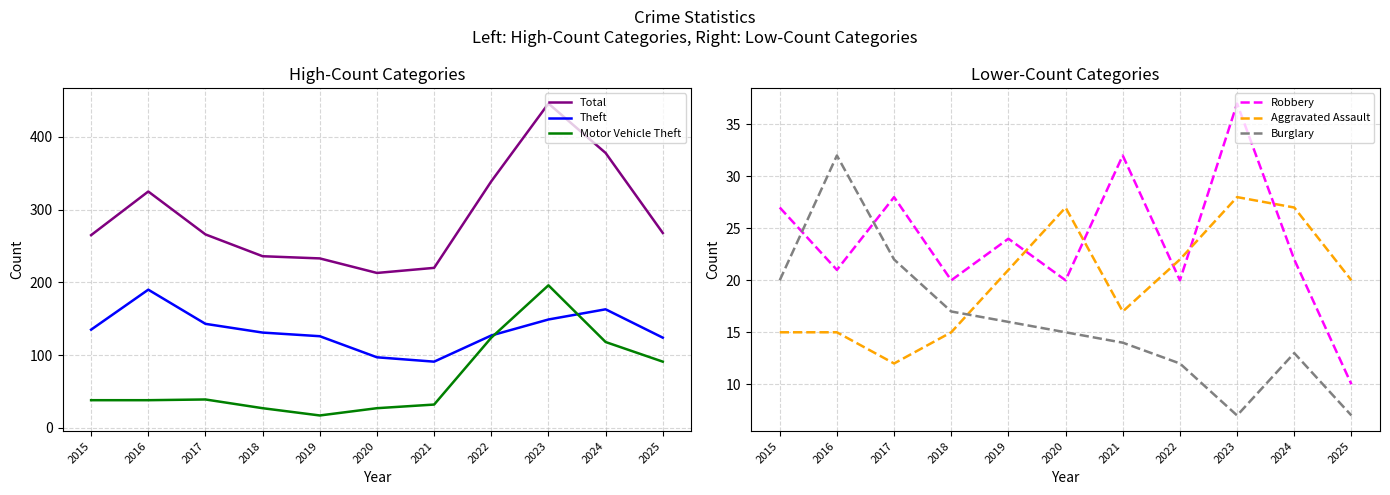

At 2025, list the series in order from smallest to largest.

Burglary, Robbery, Aggravated Assault, Motor Vehicle Theft, Theft, Total